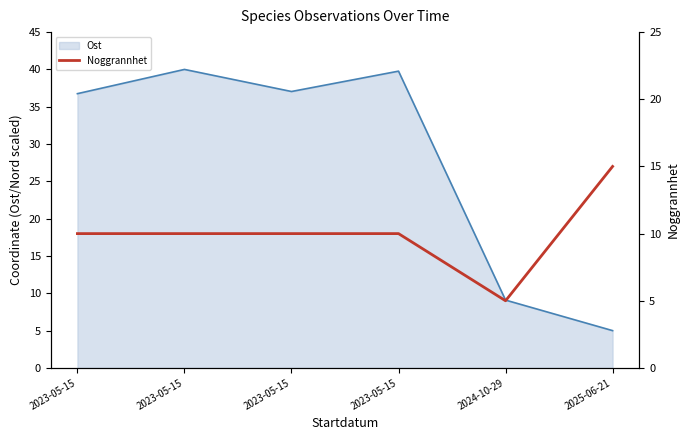

What is the difference between the maximum and second lowest values?

5